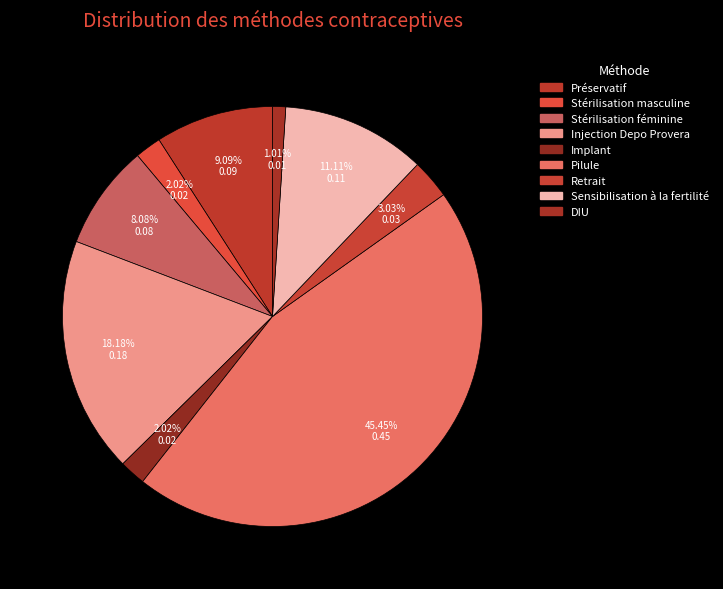

What percentage is NOT represented by Retrait?

97.0%